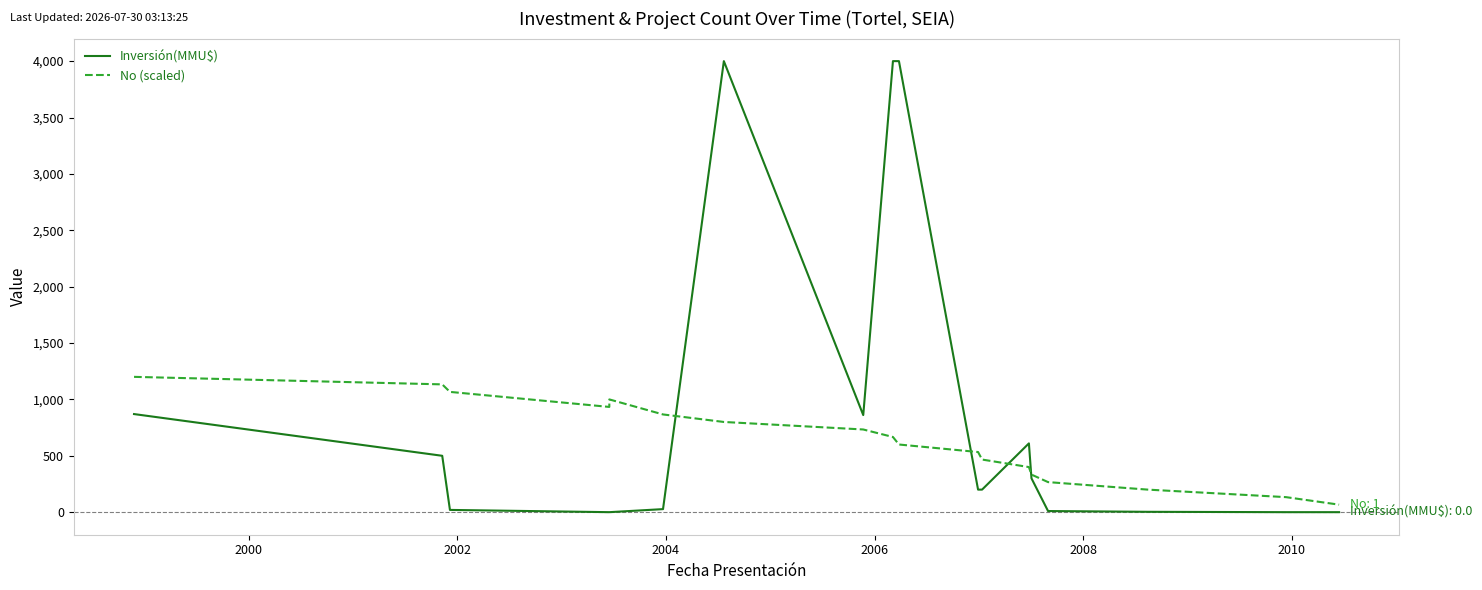

What is the label of the 10th point from the right?

8